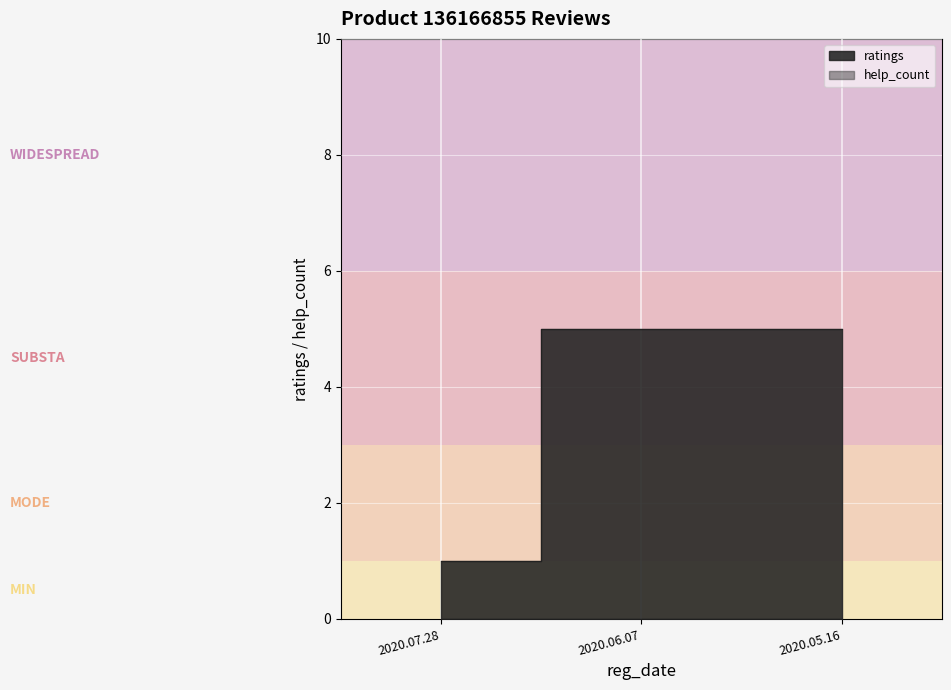

What is the sum of the values at 2020.06.07 and 2020.05.16?

10